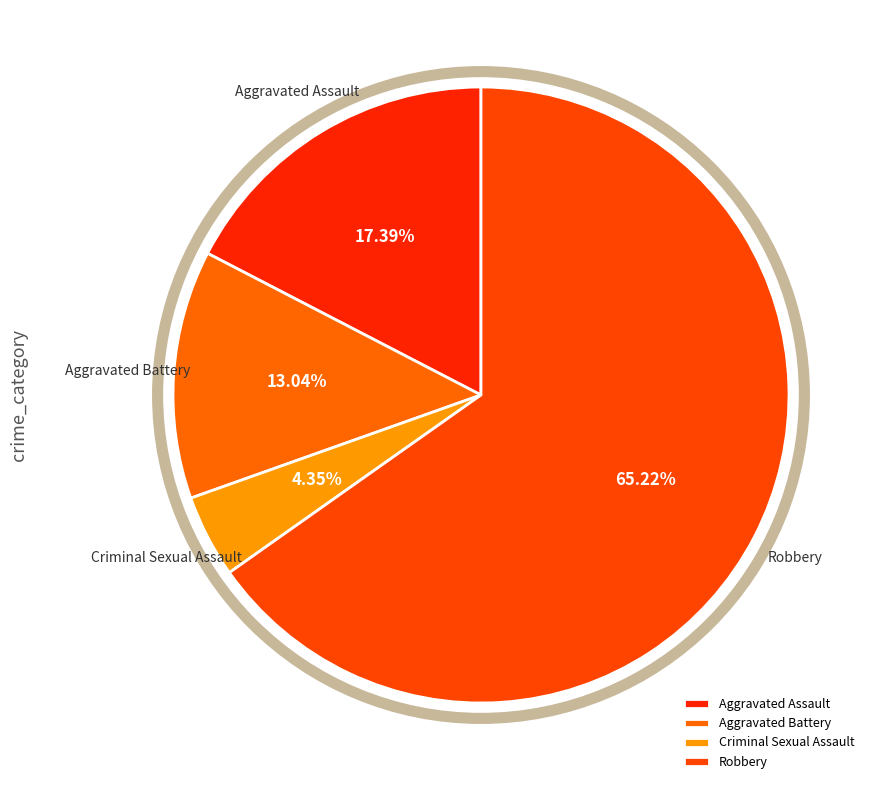

To the nearest percent, what is the difference between the largest and smallest slice percentages?

61%